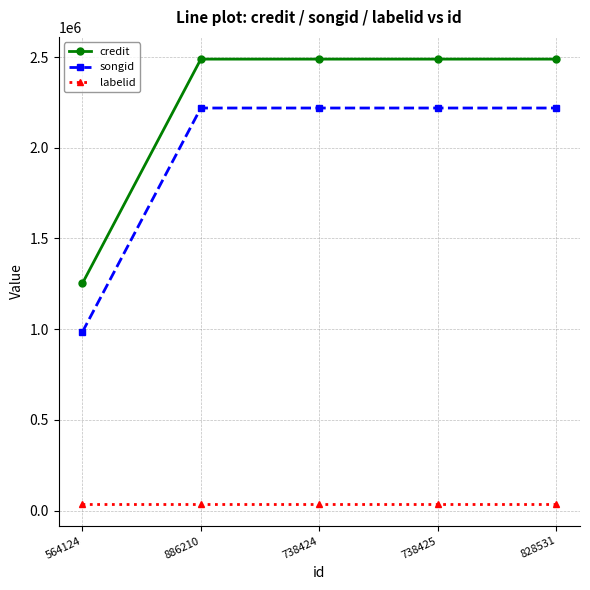

Reading left to right, extract all data points from this chart.

credit: 564124=1251796	886210=2488609	738424=2488609	738425=2488609	828531=2488609
songid: 564124=983926	886210=2219050	738424=2219050	738425=2219050	828531=2219050
labelid: 564124=37866	886210=37866	738424=37866	738425=37866	828531=37866